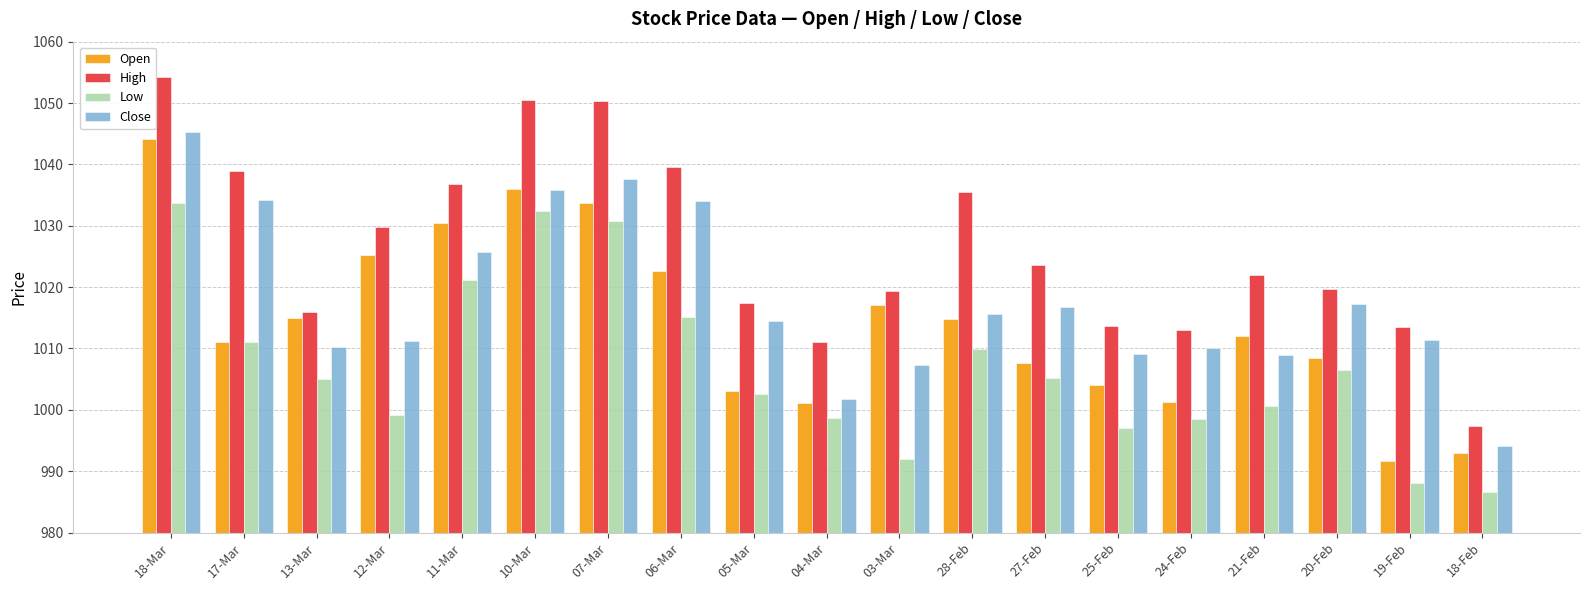

The Low series shows 992.0 at 03-Mar. True or false?

True